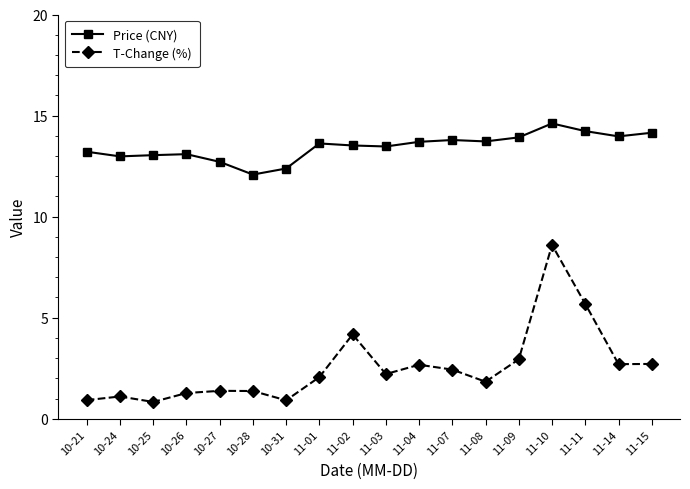

True or false: Price (CNY) has a value of 7.9 at 11-11.

False